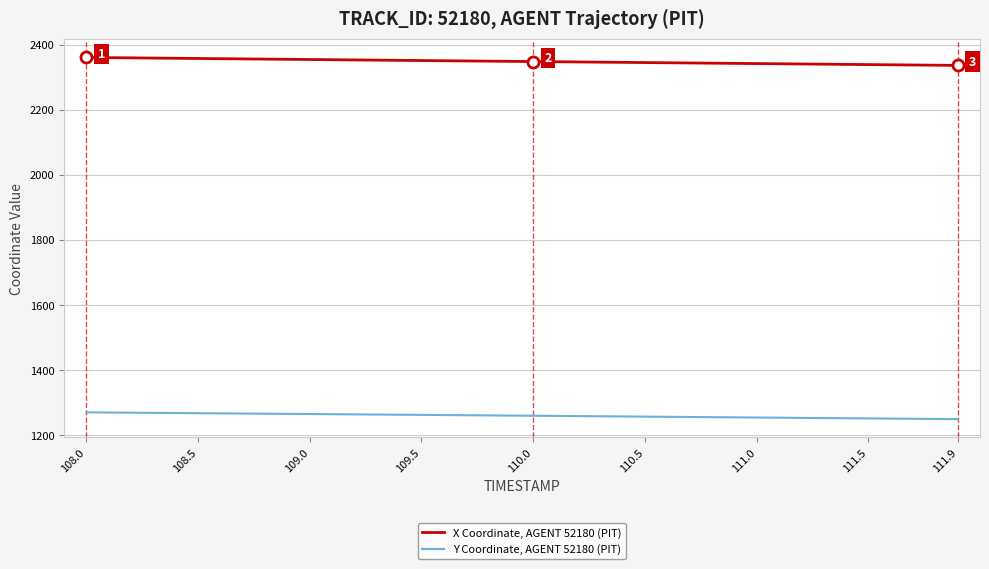

What is the minimum value shown in the chart?

1249.7